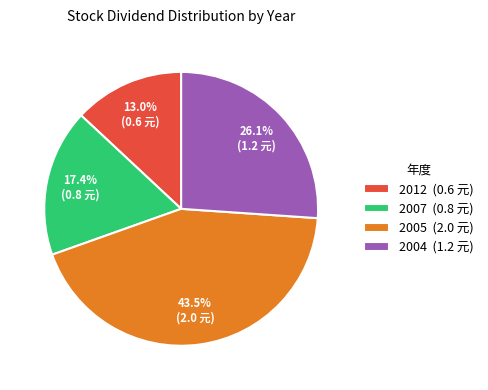

What percentage is NOT represented by 2005?

56.5%